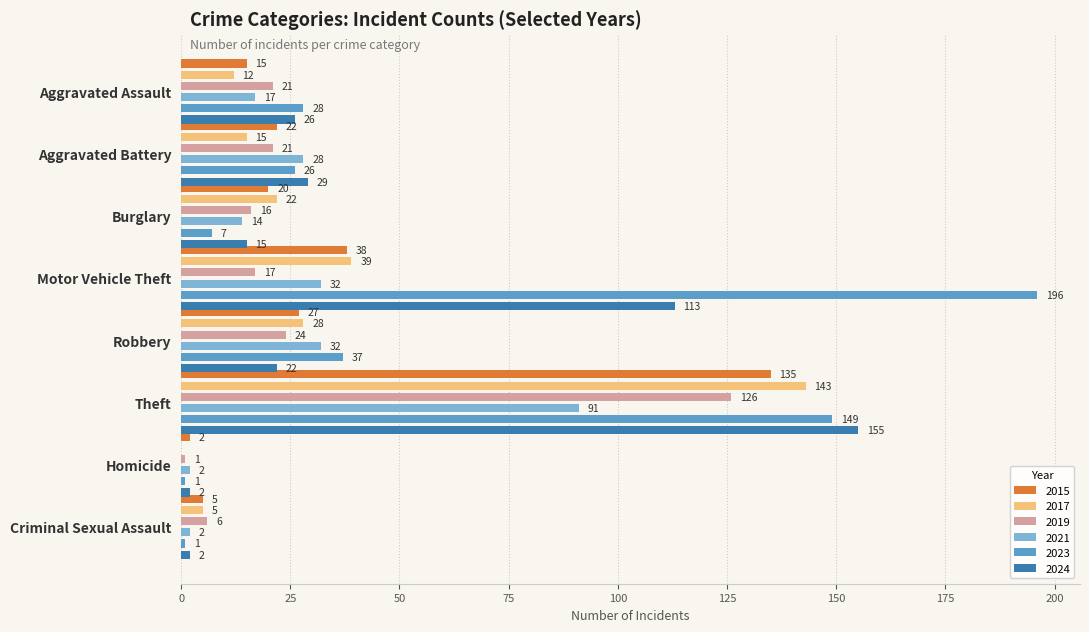

Count the number of categories in the chart.

8